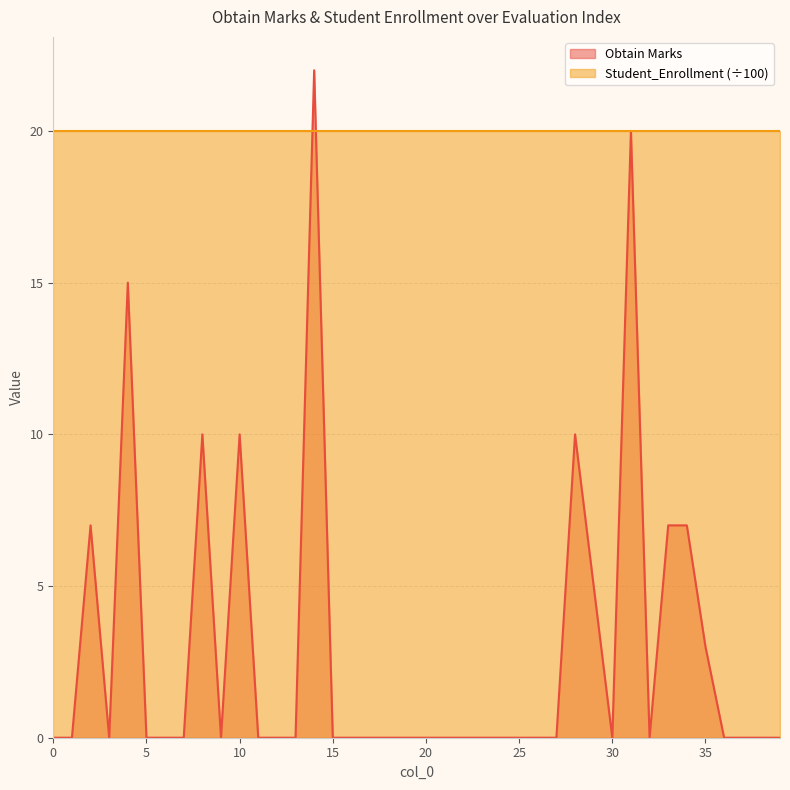

Reading left to right, what are all the values shown in this chart?

0	0	7	0	15	0	0	0	10	0	10	0	0	0	22	0	0	0	0	0	0	0	0	0	0	0	0	0	10	5	0	20	0	7	7	3	0	0	0	0